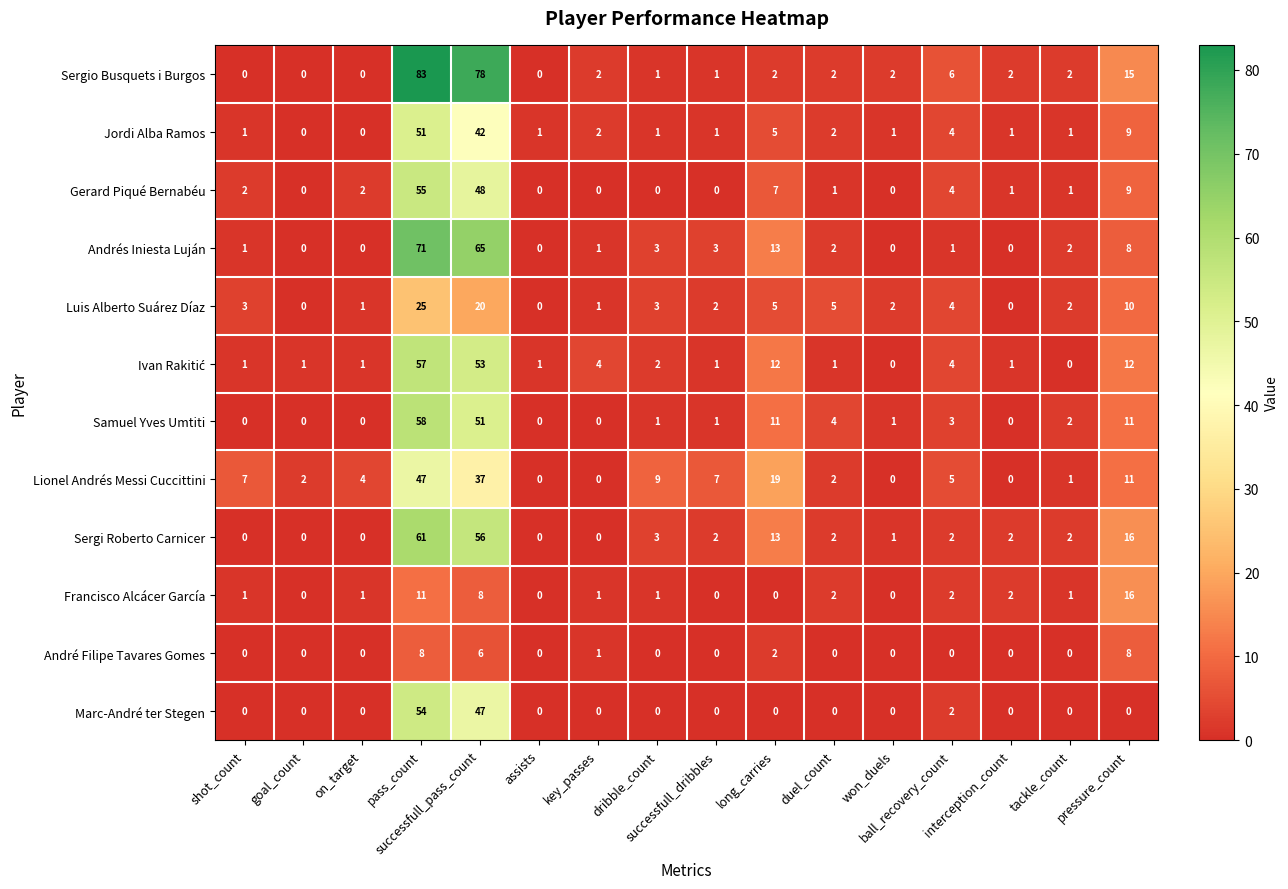

Which series has the widest spread of values?

Sergio Busquets i Burgos